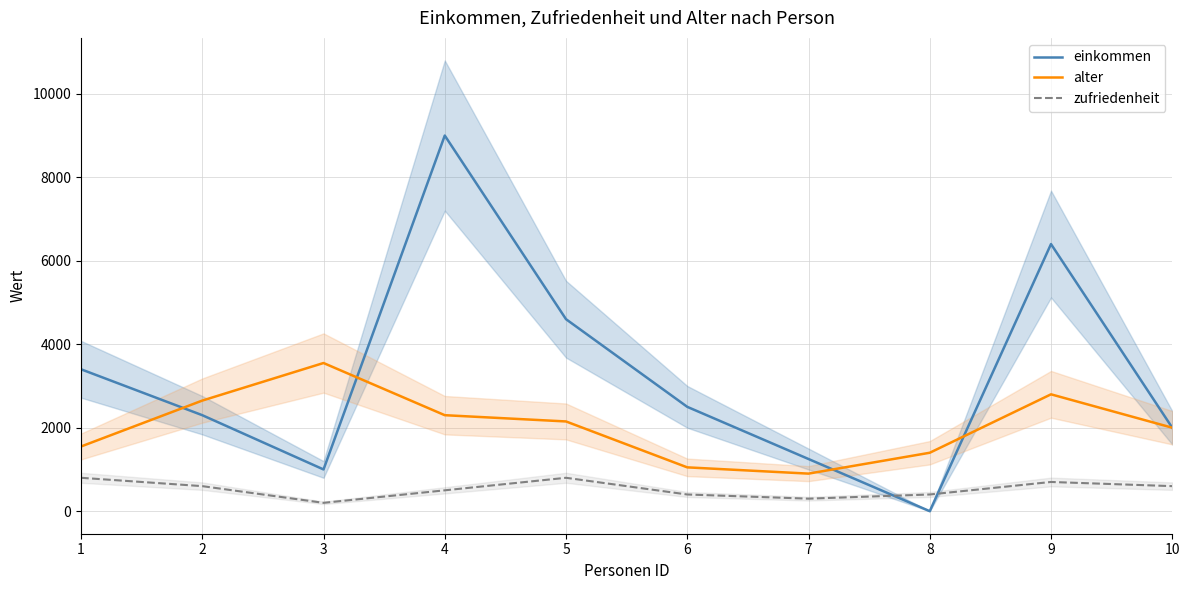

What is the maximum value shown in the chart?

9000